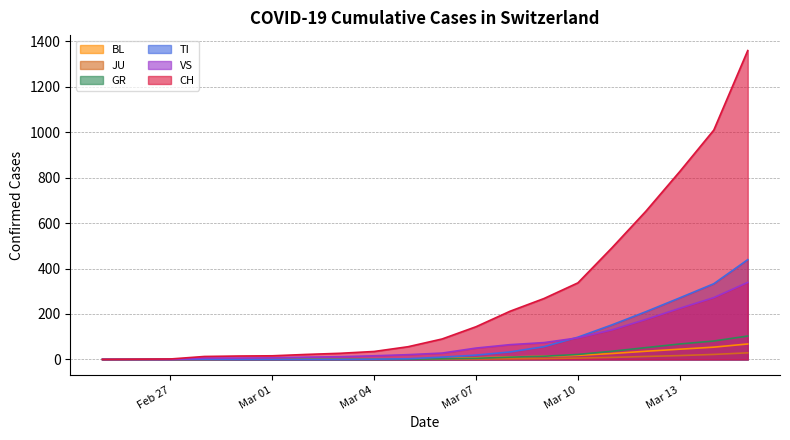

Does the chart display data point markers on the line(s)?

No